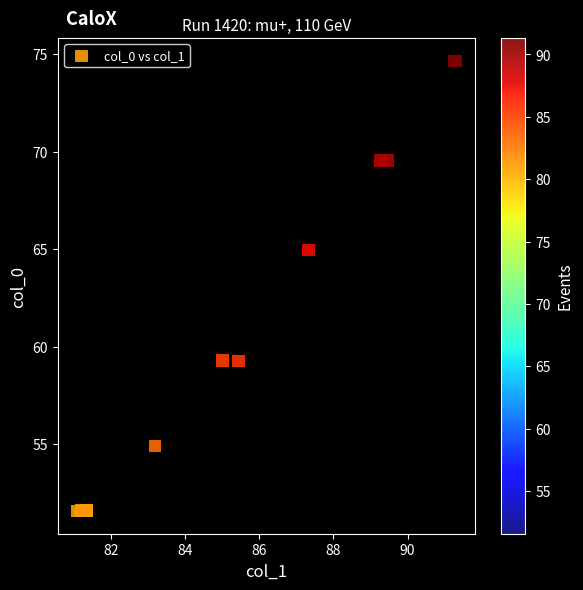

What Y value in the scatter plot is closest to 63?

64.9